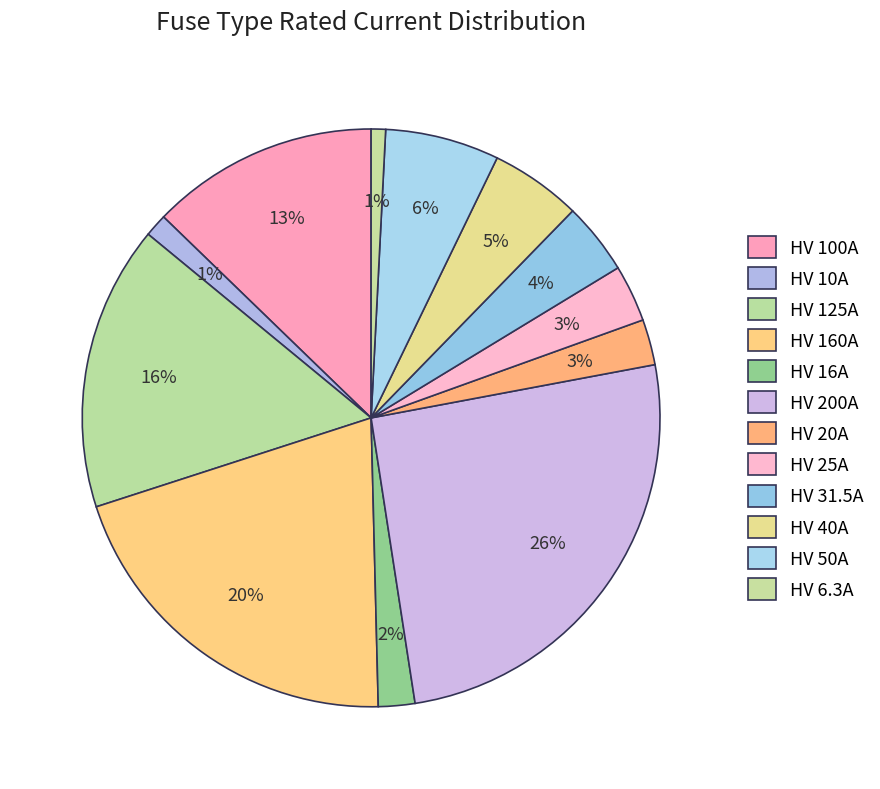

How many slices are in this pie chart?

12